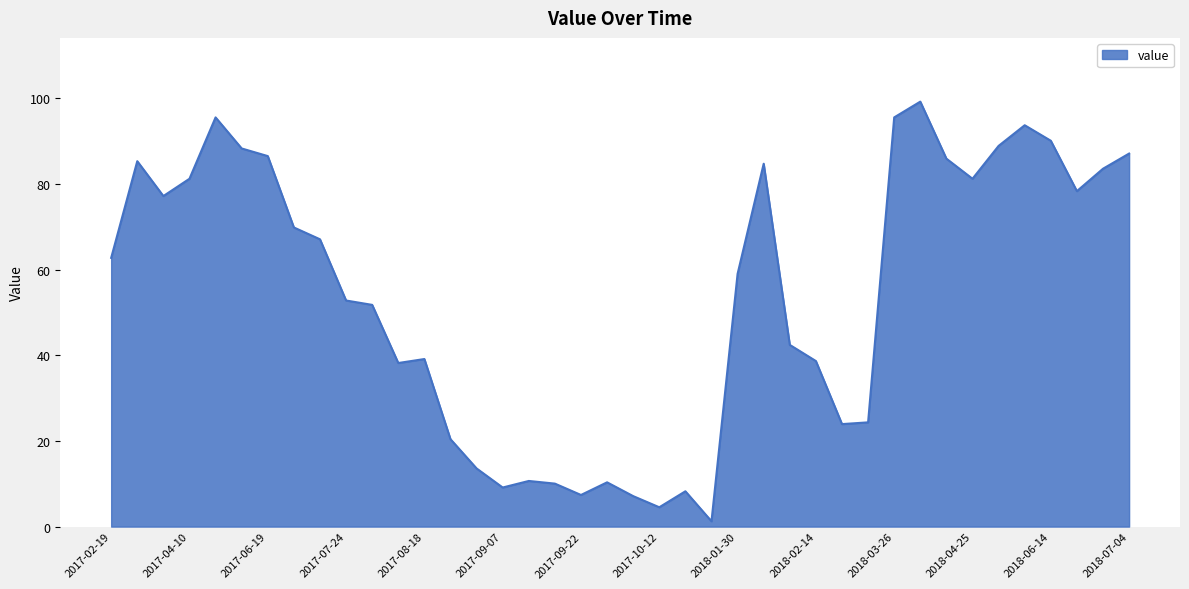

What is the greatest value displayed?

99.2